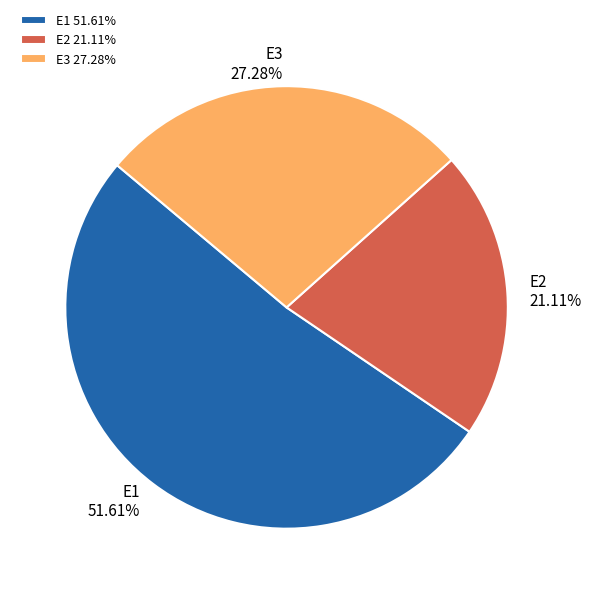

True or false: E3 accounts for 27% of the total.

True